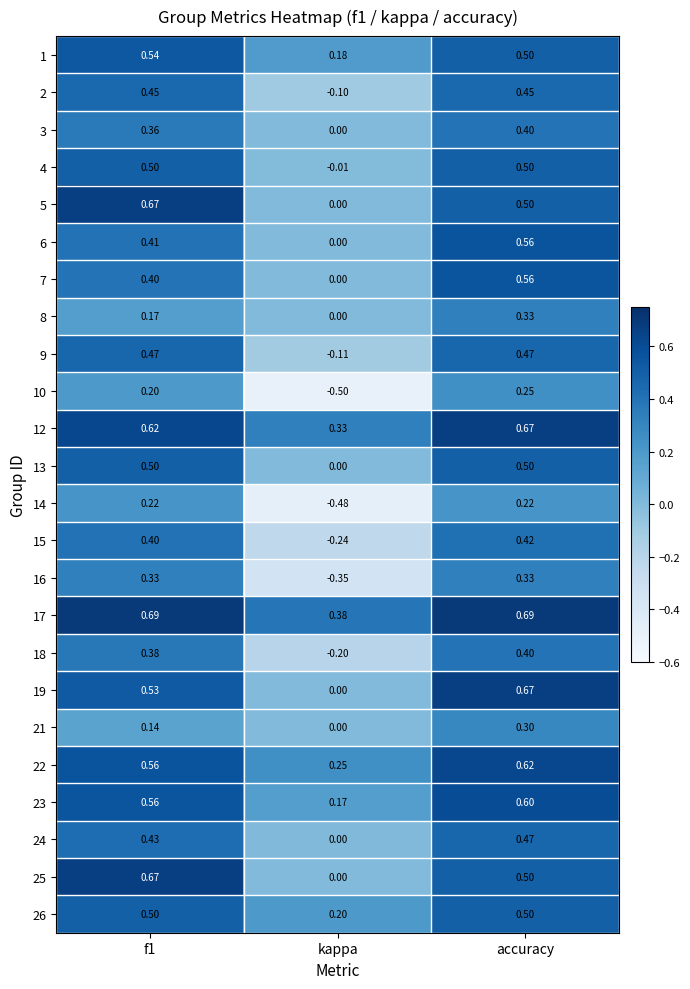

Between kappa and accuracy, which series saw the biggest shift?

10